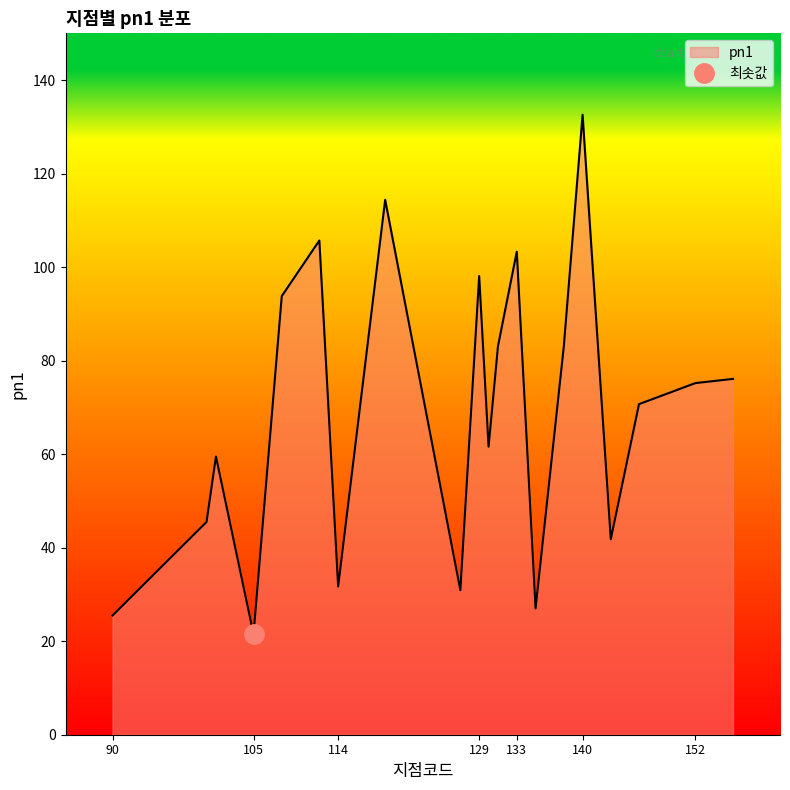

Is it true that pn1 equals 103.3 at 133?

True